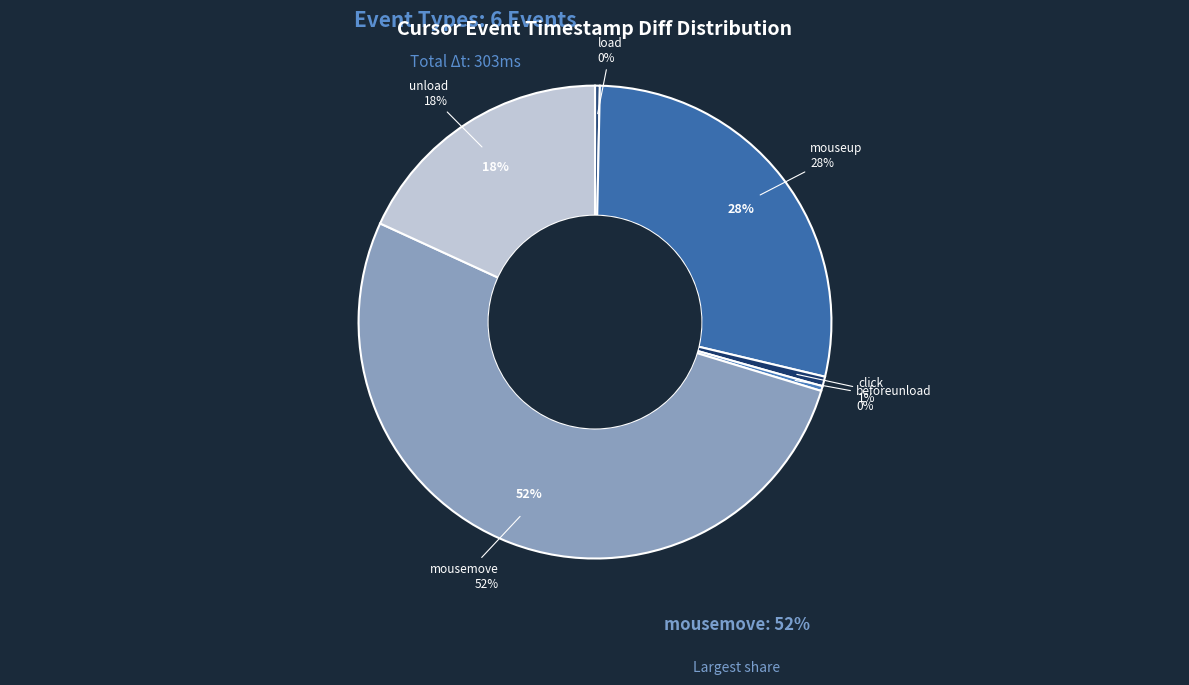

Which has a higher value, beforeunload or mousemove?

mousemove